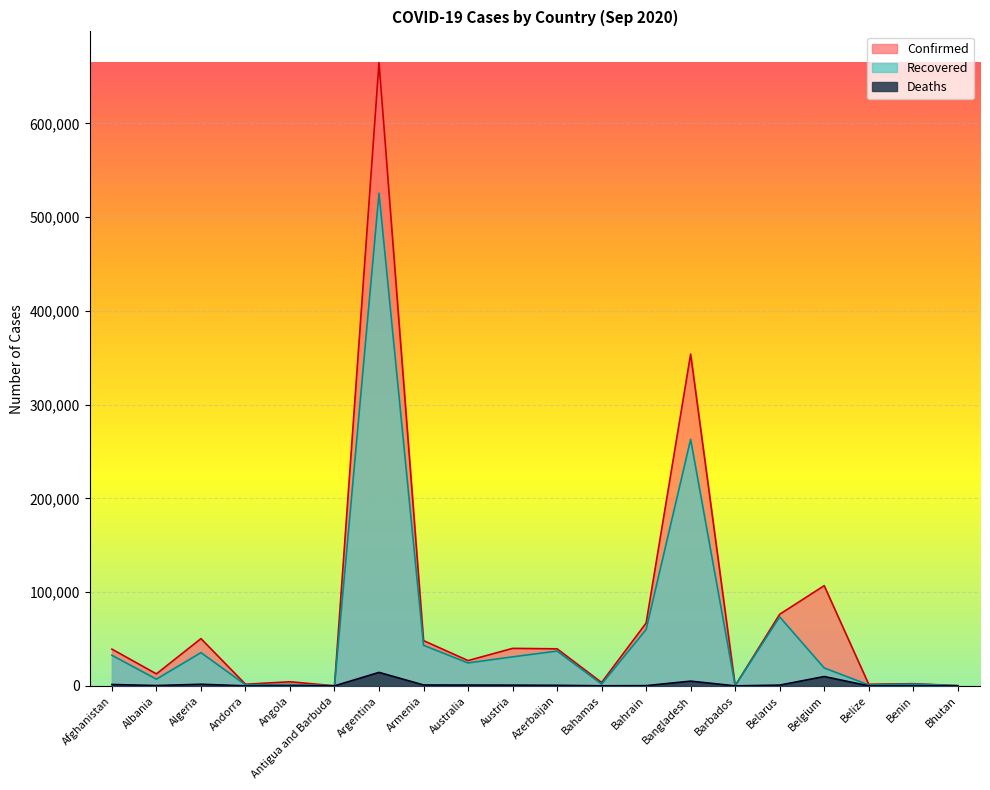

True or false: Deaths and Recovered intersect in this chart.

False